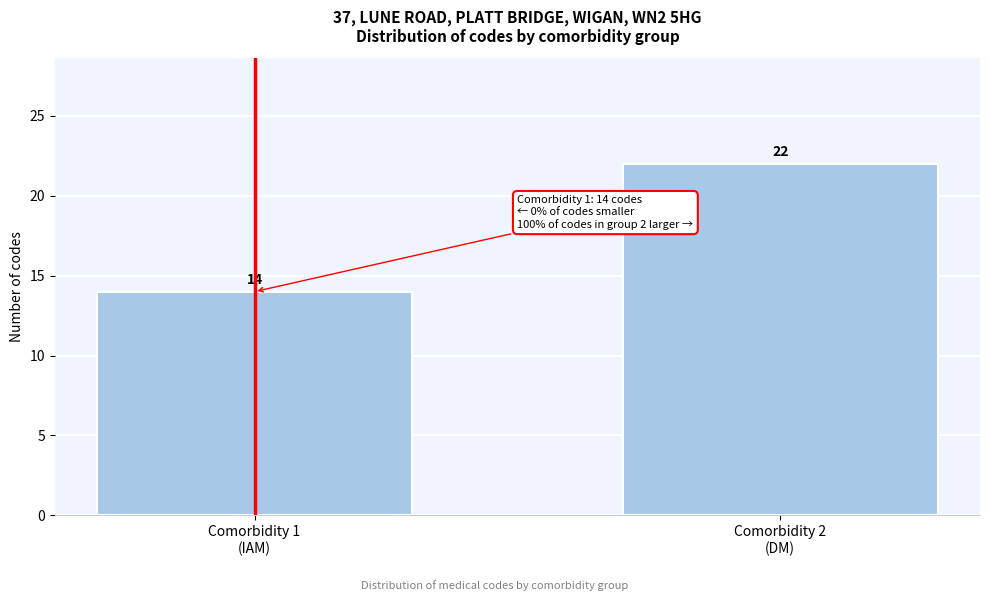

Reading right to left, transcribe all the data shown in this chart.

22	14